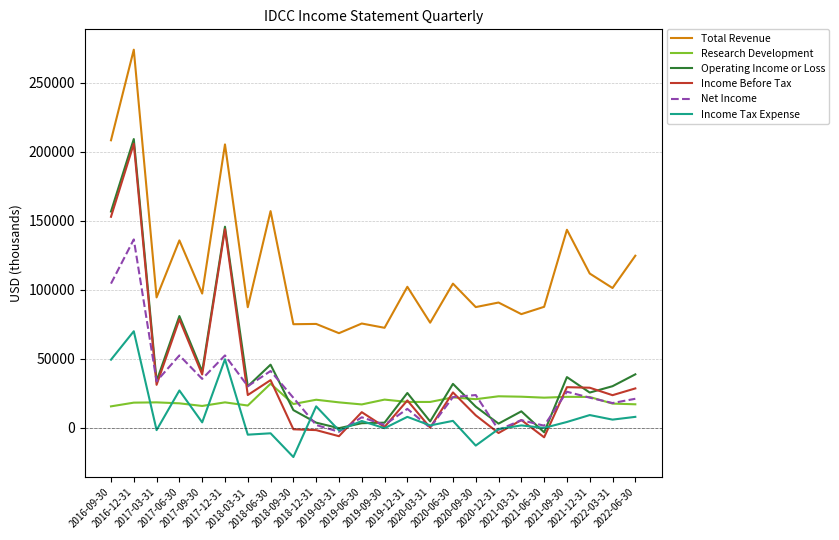

After their last crossing, which series has the higher values: Income Tax Expense or Research Development?

Research Development